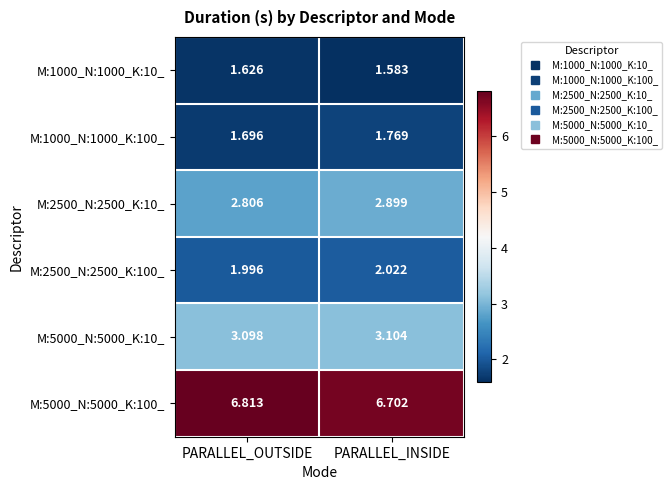

At which category is the sum across all series the highest?

PARALLEL_INSIDE